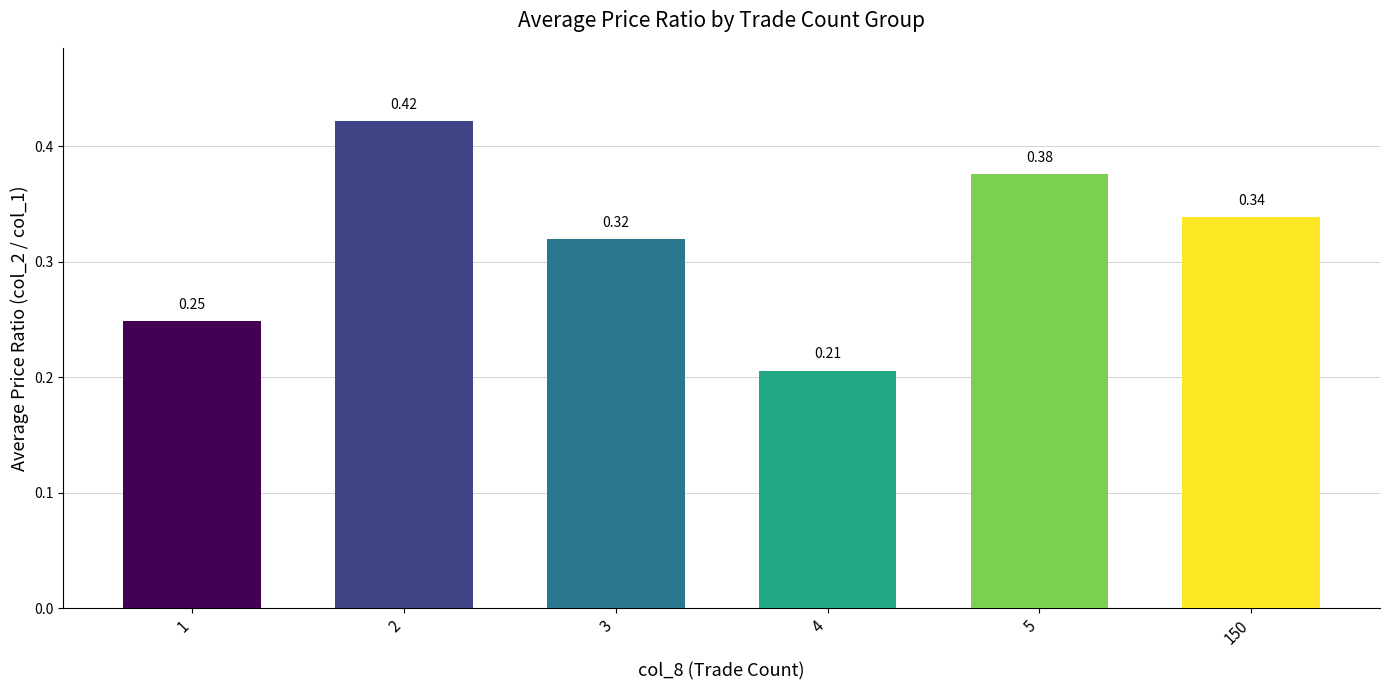

The chart shows a value of 0.6 at 150. True or false?

False